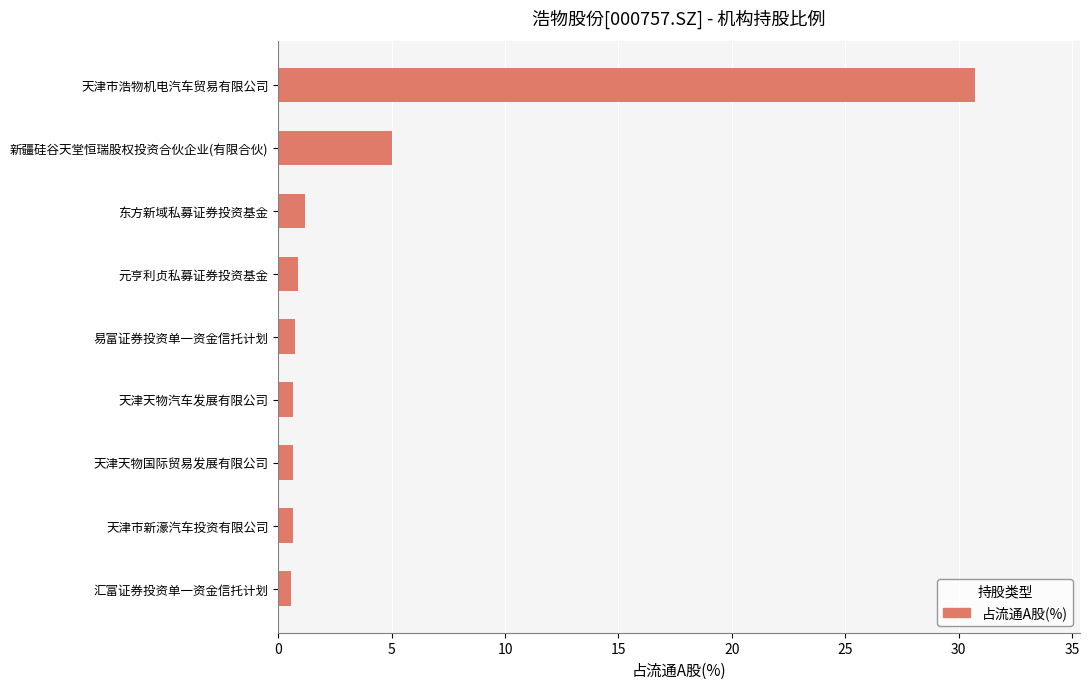

The chart shows a value of 0.9 at 元亨利贞私募证券投资基金. True or false?

True